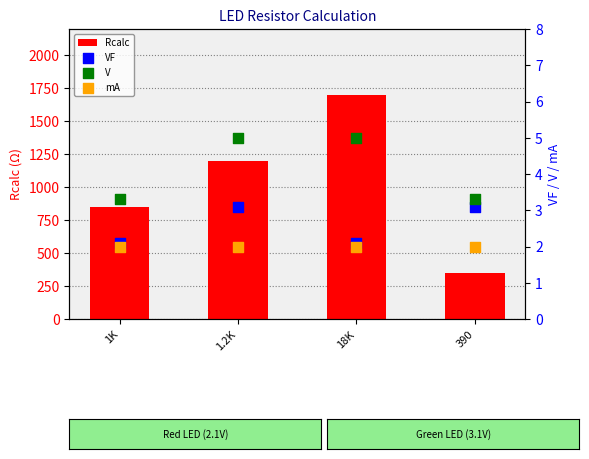

What are all the series names shown in the legend?

Rcalc, VF, V, mA